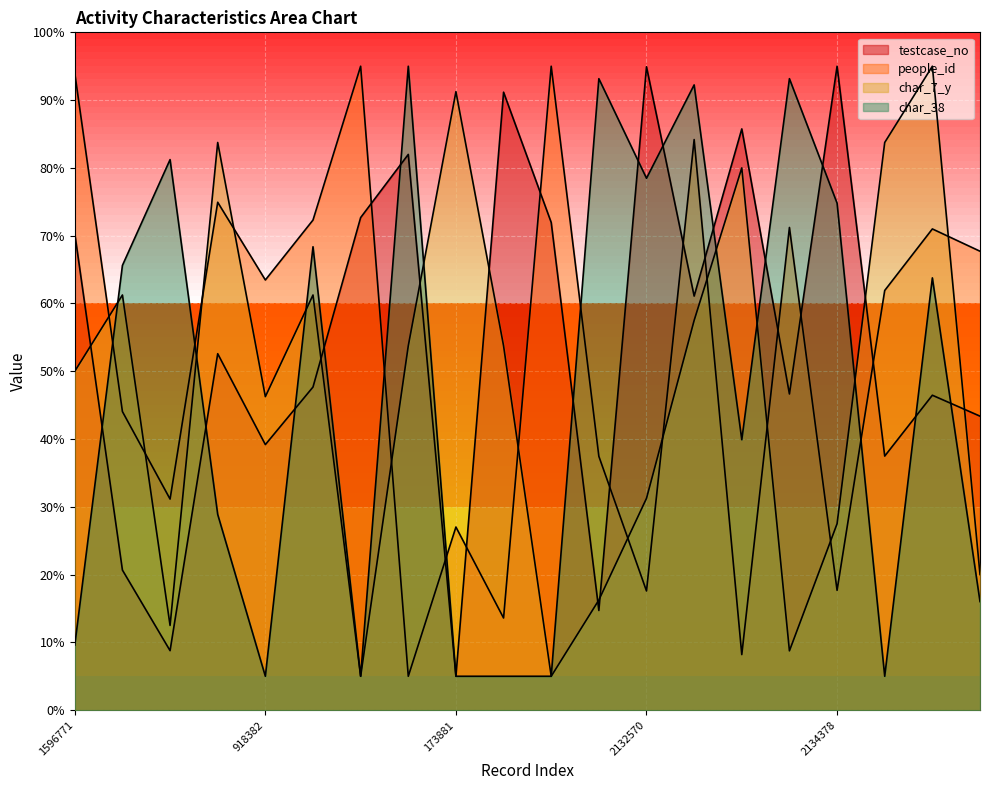

What is the difference between the maximum and minimum values in the char_7_y series?

90.0